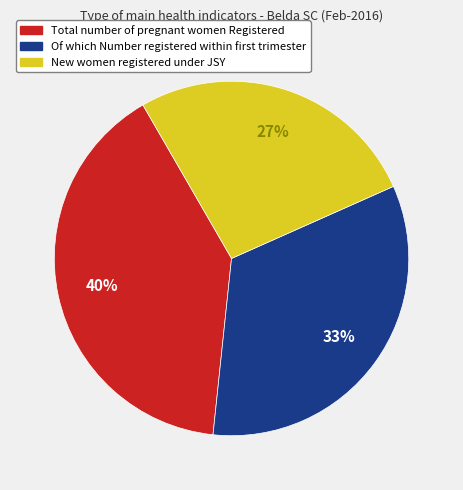

Which category has the smallest portion of the pie?

New women registered under JSY